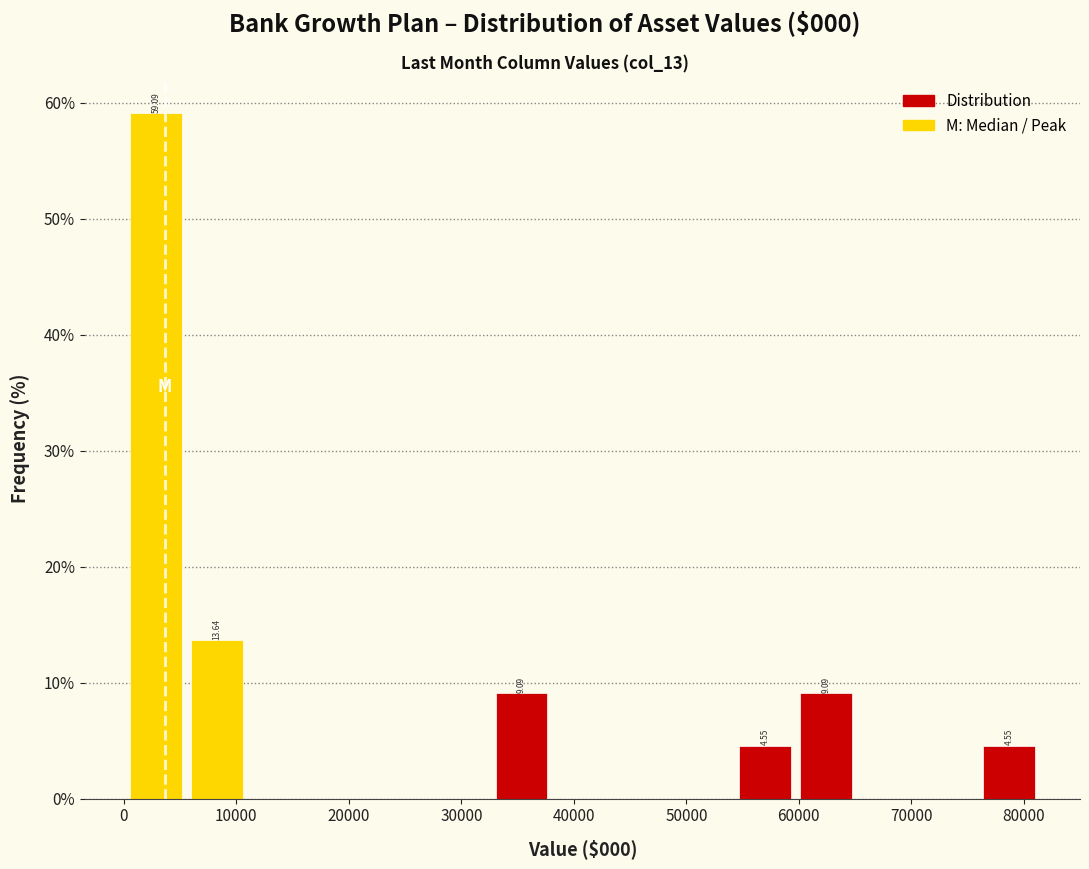

Which range on the x-axis has the tallest bar?

0 to 6000